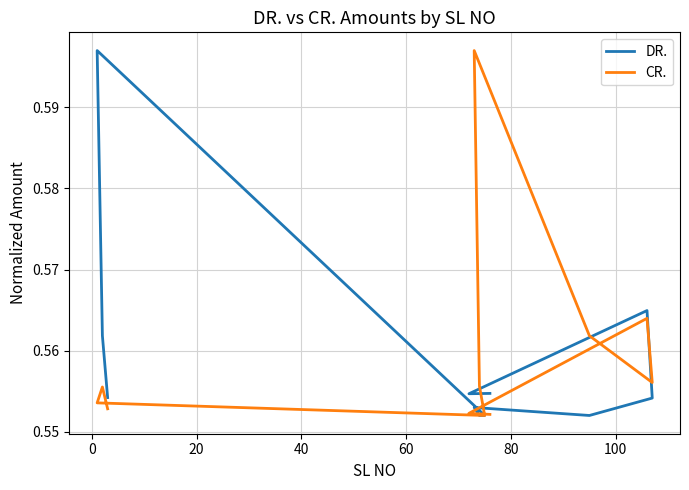

What is the sum of the CR. values at 100 and 0?

1.1